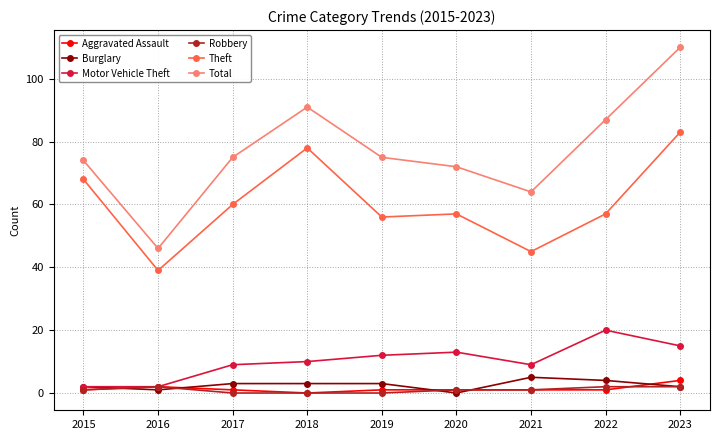

What is the spread (max minus min) of values at 2016?

45